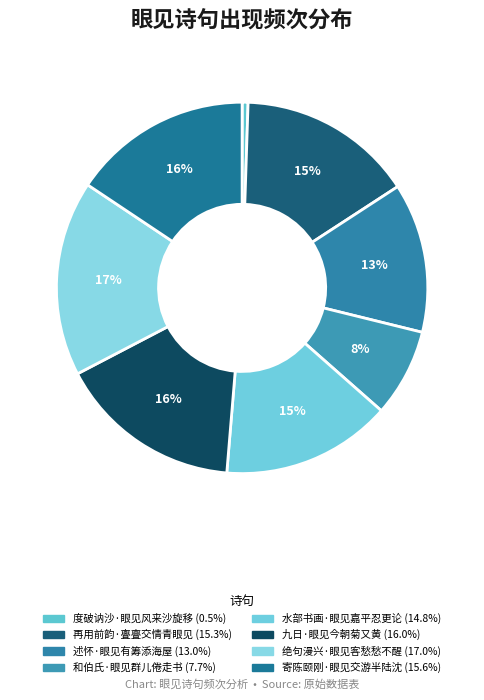

Does 九日·眼见今朝菊又黄 account for over 50% of the chart?

No